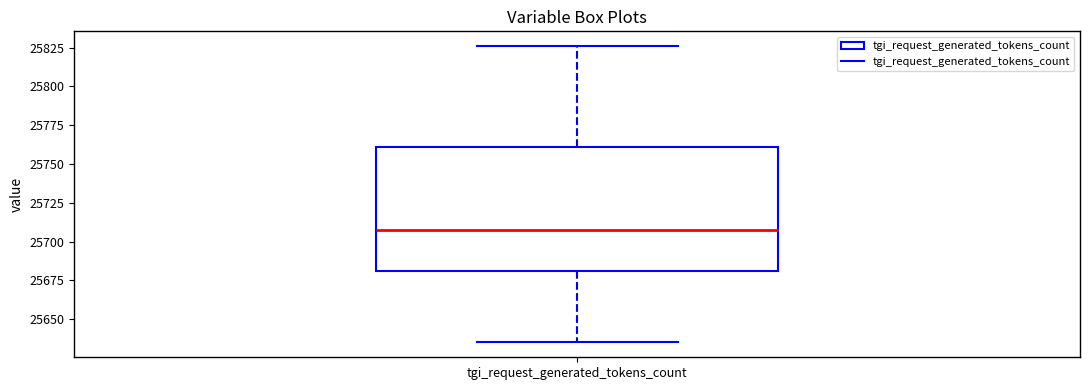

Transcribe this box plot: give where the median line is, the range the box spans, and where the two whiskers end, as read against the y-axis. The values are not printed on the chart, so give them approximately, as read against the axis.

median 25710, box 25680 to 25760, whiskers 25635 to 25825